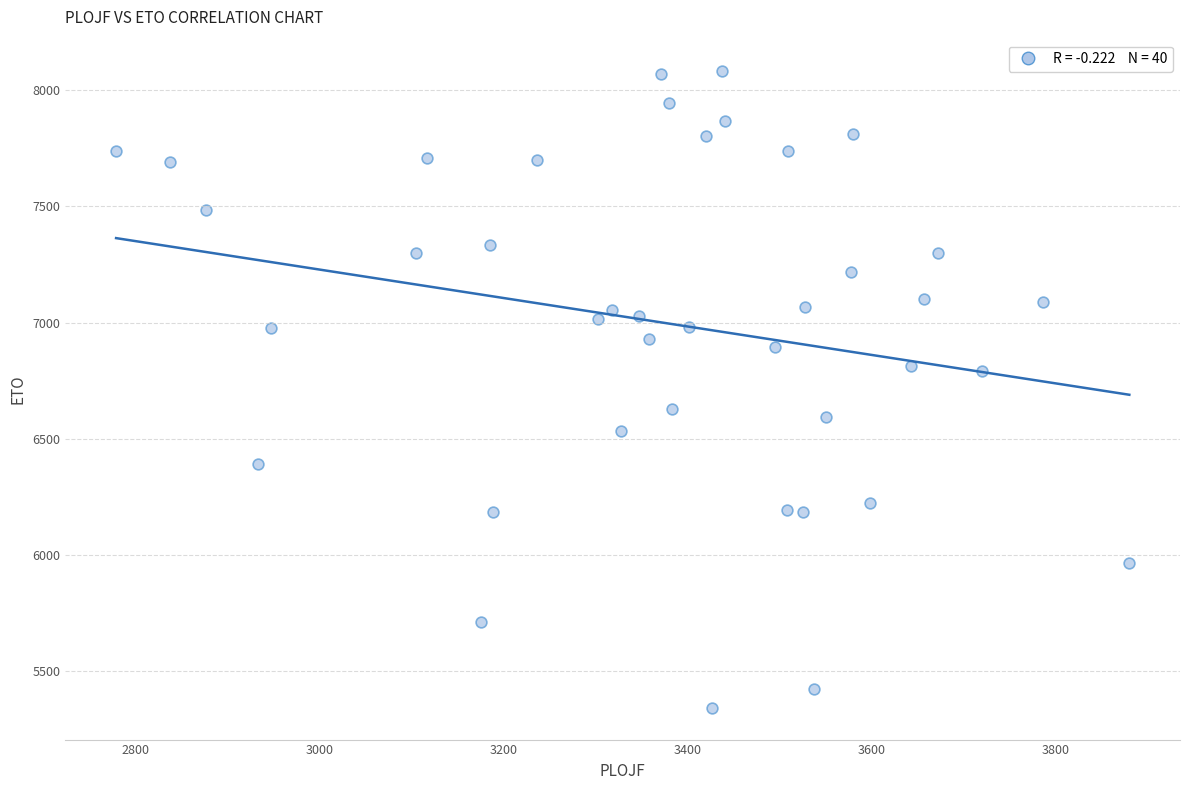

What is the range of X values (max minus min)?

1100.7